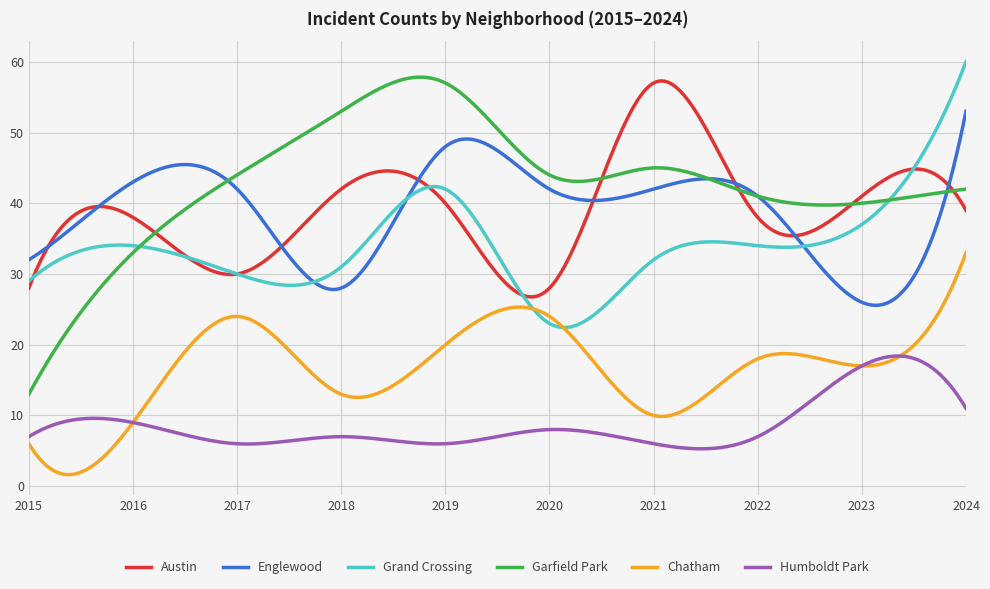

Which series has the widest spread of values?

Garfield Park